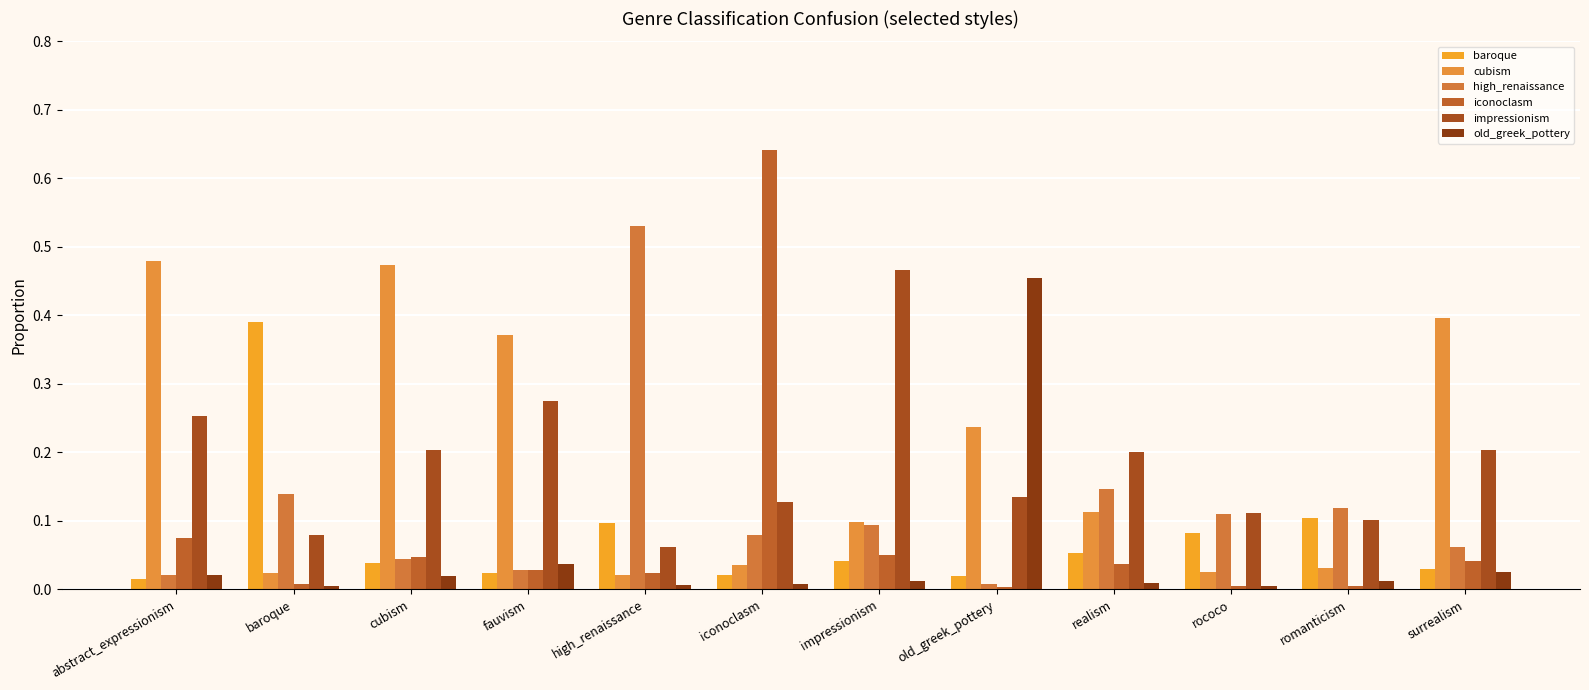

How many bars are there in each group?

6